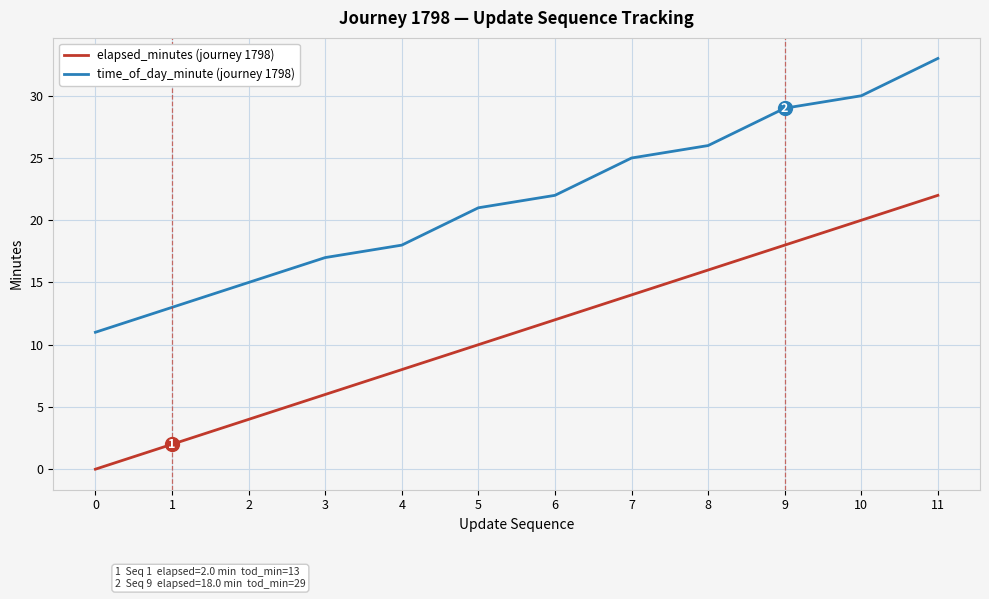

True or false: time_of_day_minute (journey 1798) has more than 2 points higher than both neighbors.

False